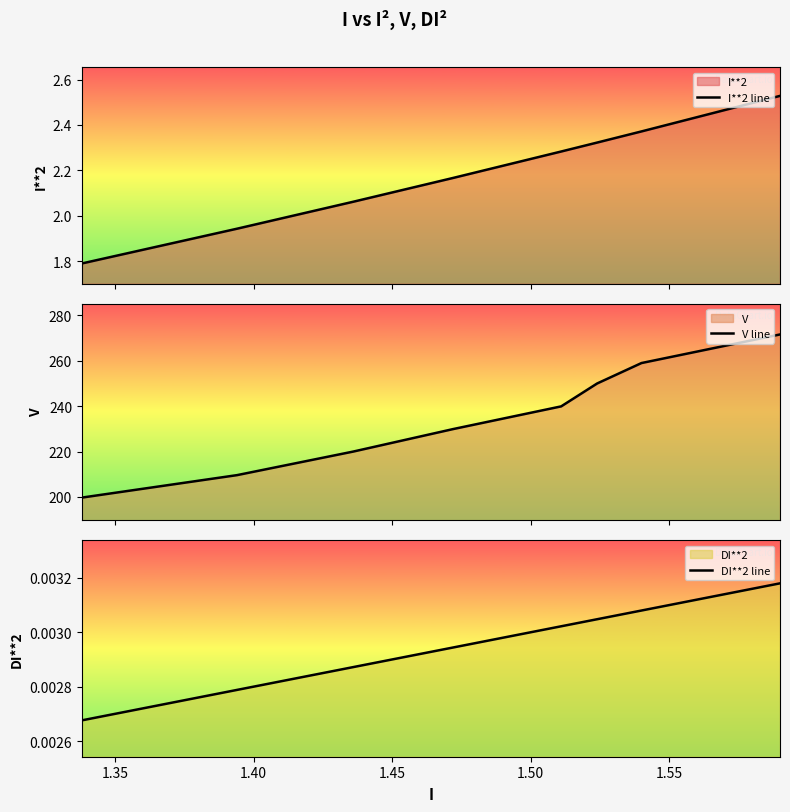

Is the value of V line at 1.60 greater than the value of I**2 line at 1.45?

Yes